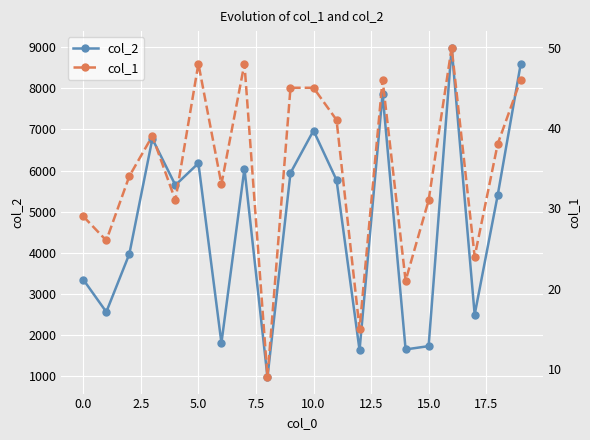

What is the maximum value for col_2?

8985